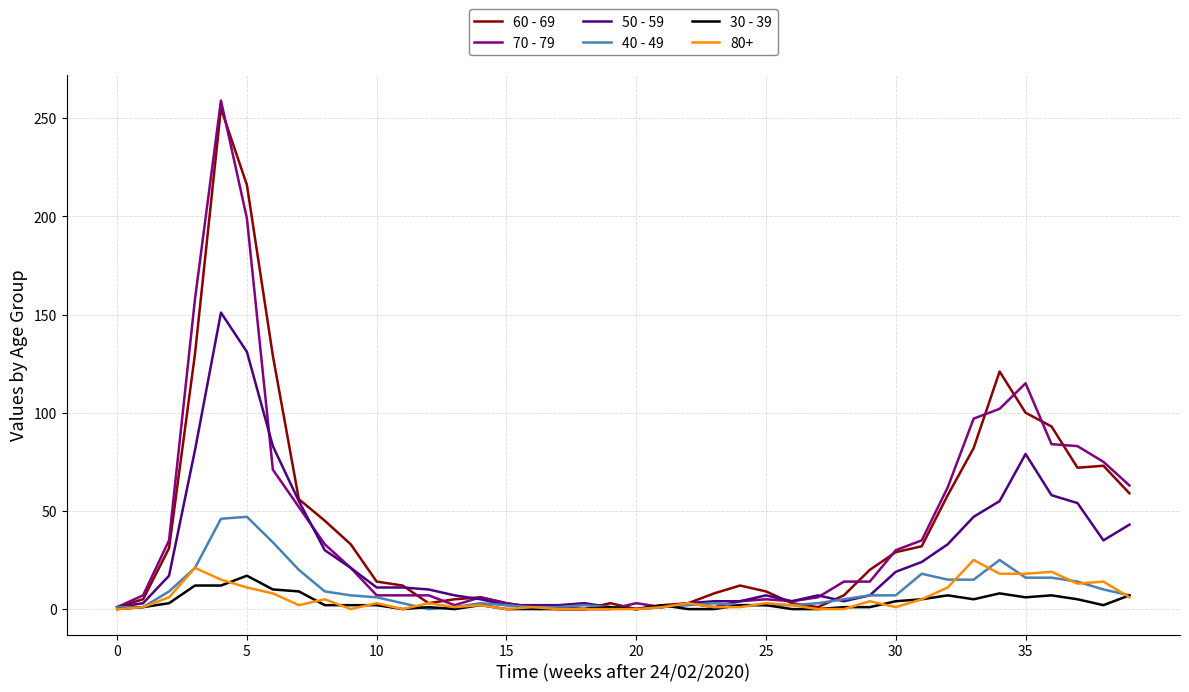

What is the maximum value shown in the chart?

259